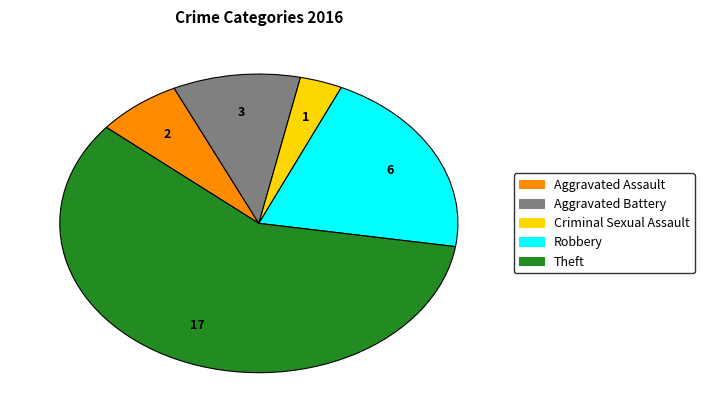

Rank the categories by value from lowest to highest.

Criminal Sexual Assault, Aggravated Assault, Aggravated Battery, Robbery, Theft